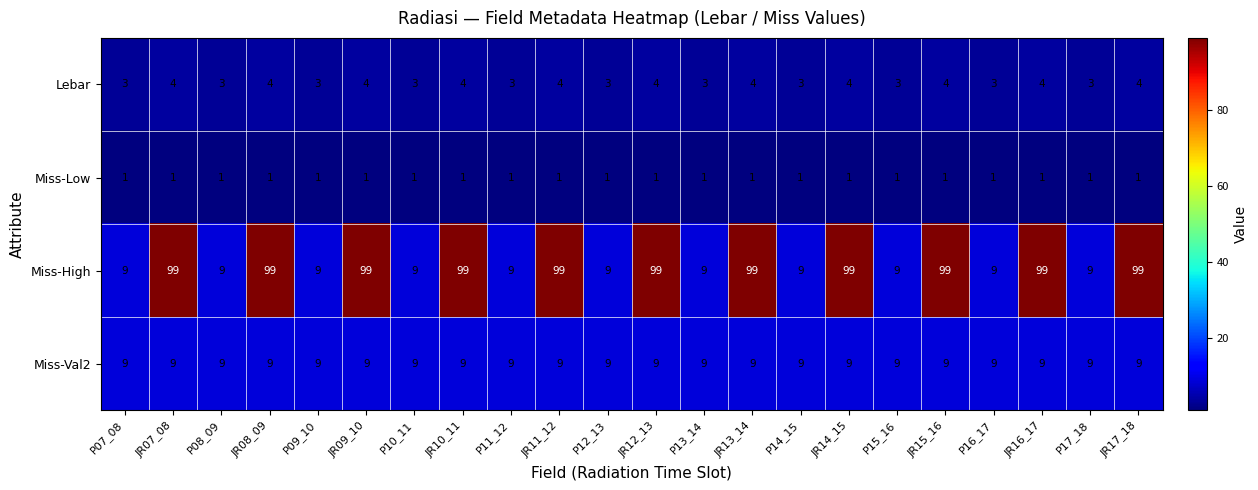

What is the spread (max minus min) of values at JR08_09?

98